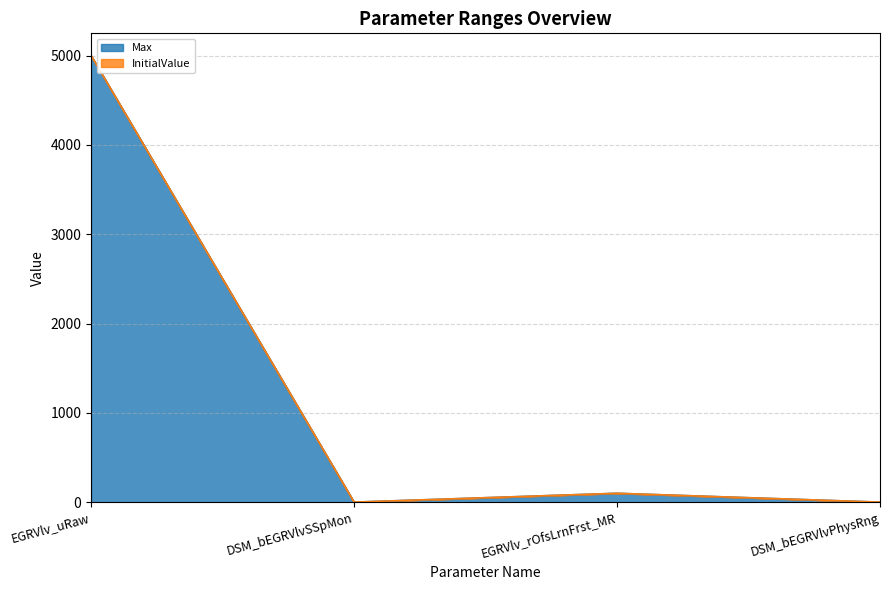

At which category does the chart reach its peak across all series?

EGRVlv_uRaw